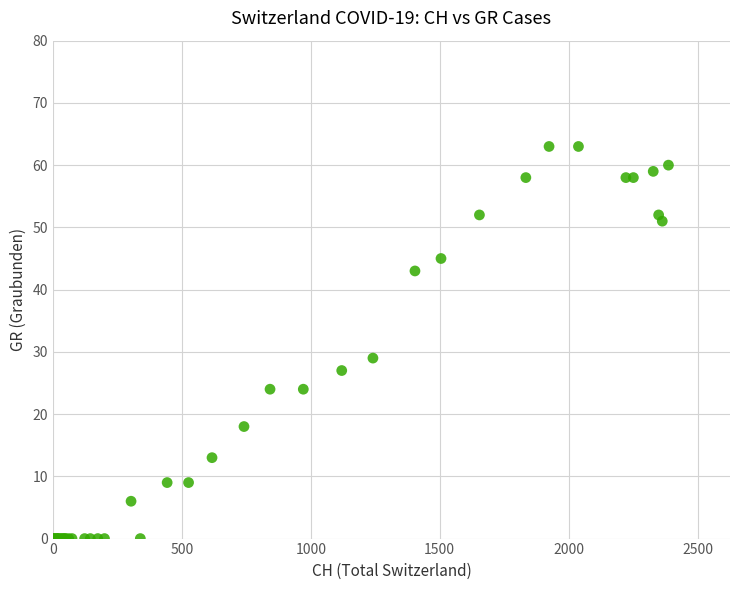

What Y value in the scatter plot is closest to 31?

29